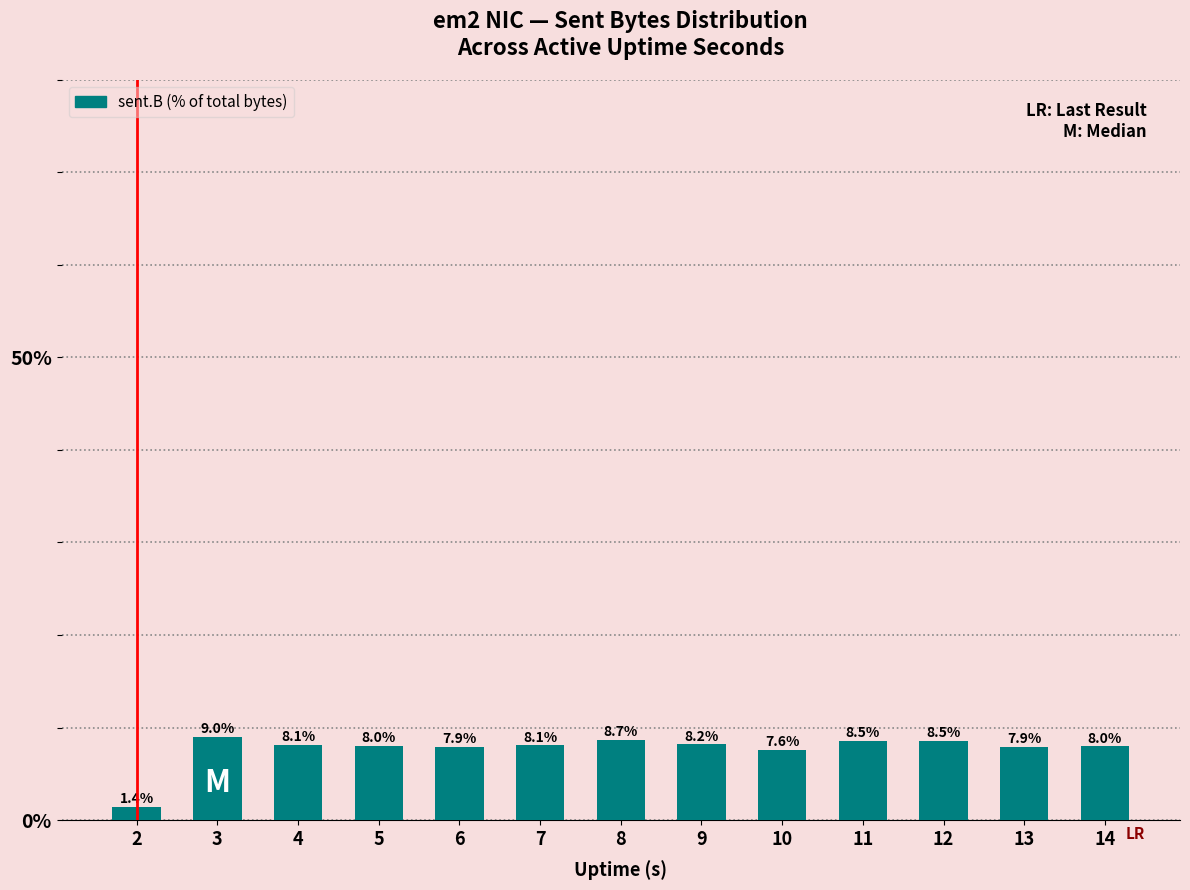

What is the sum of the values at 2 and 8?

10.1